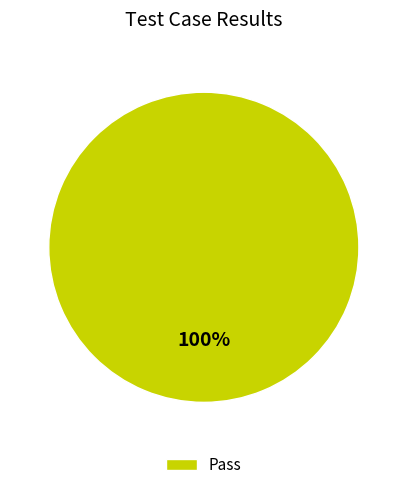

How many segments does this pie chart have?

1